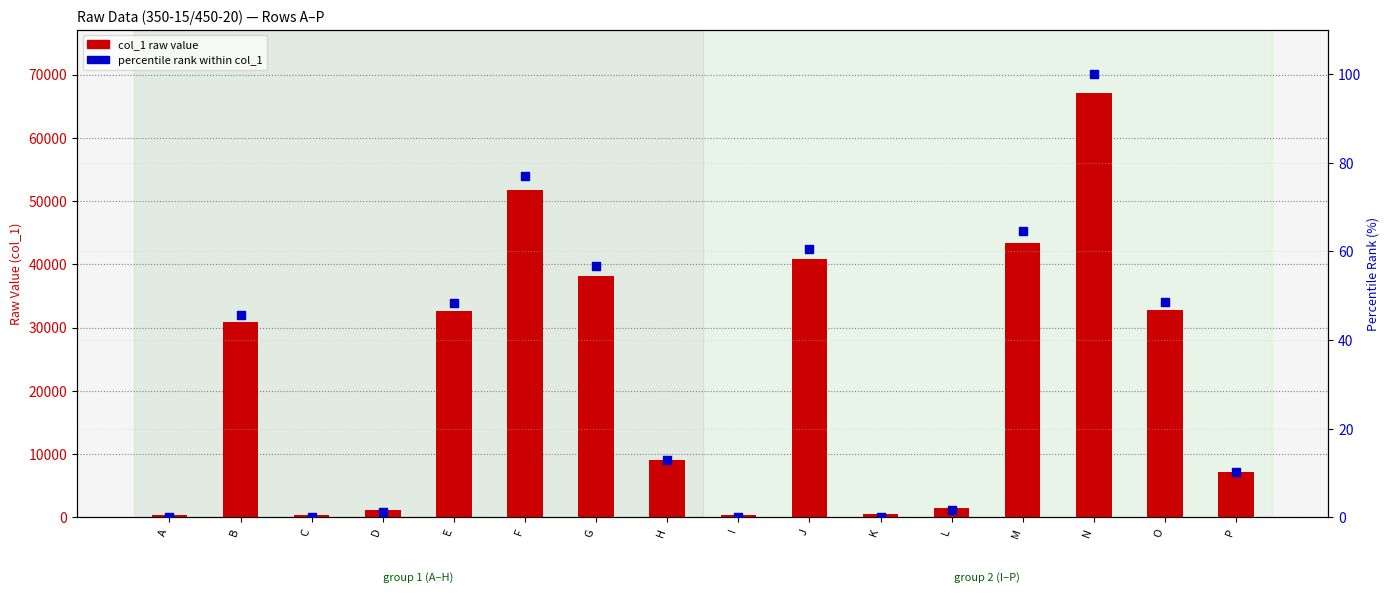

At which category is the sum across all series the highest?

N